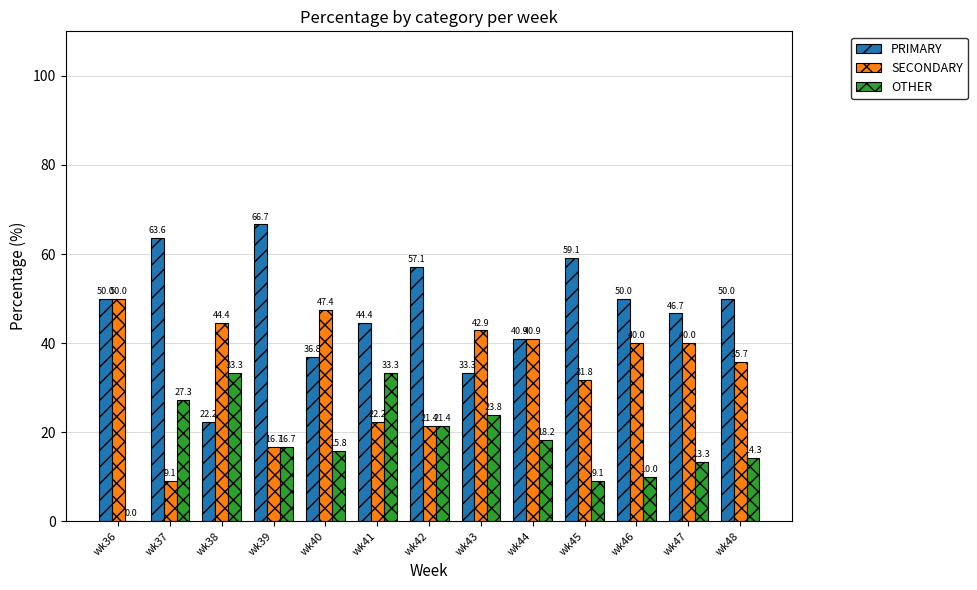

What value does the PRIMARY series have at wk48?

50.0